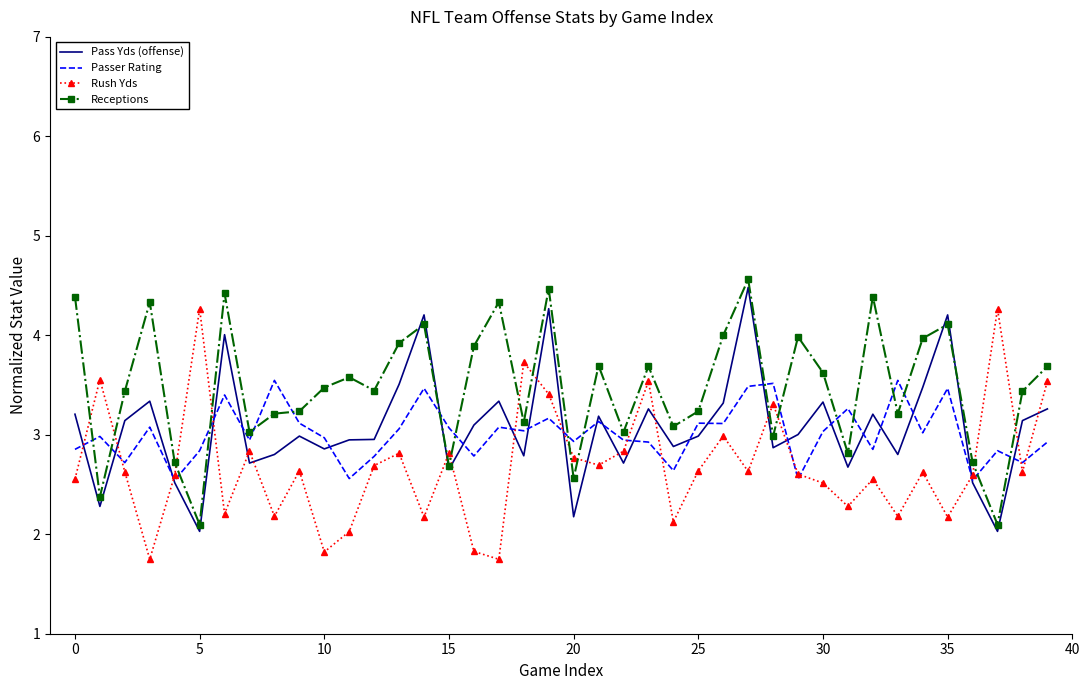

True or false: Receptions and Passer Rating intersect in this chart.

True